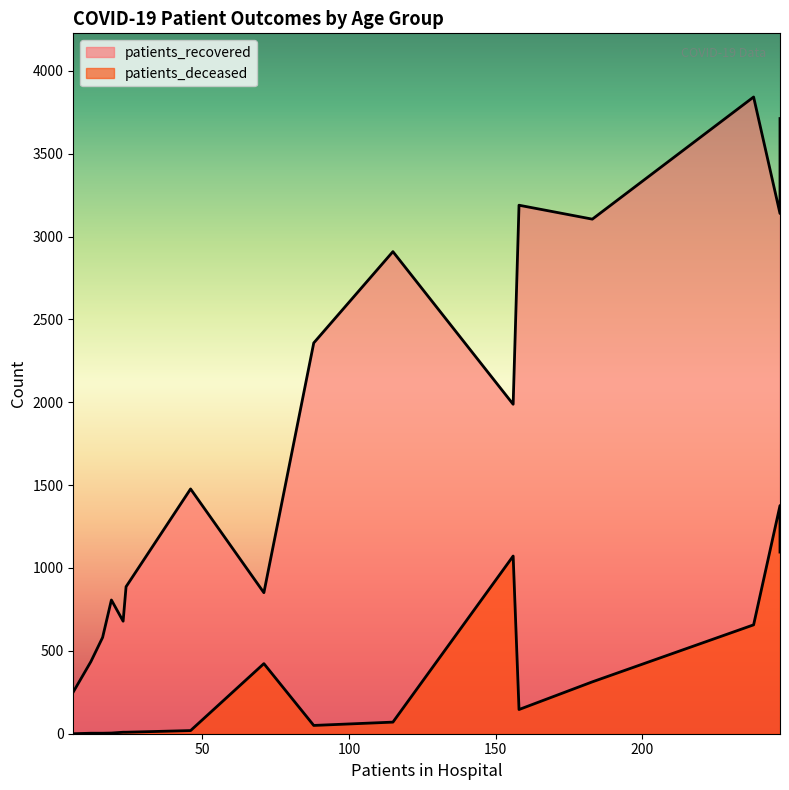

How many values in patients_deceased are above zero?

15